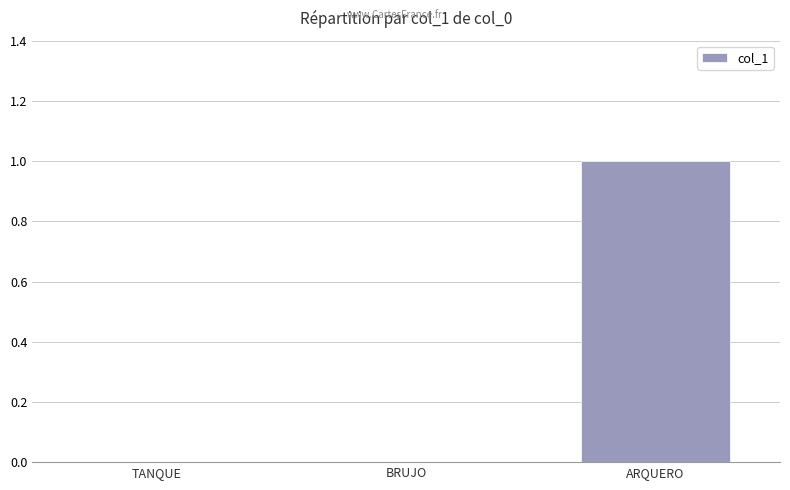

The value at BRUJO is 0. True or false?

True